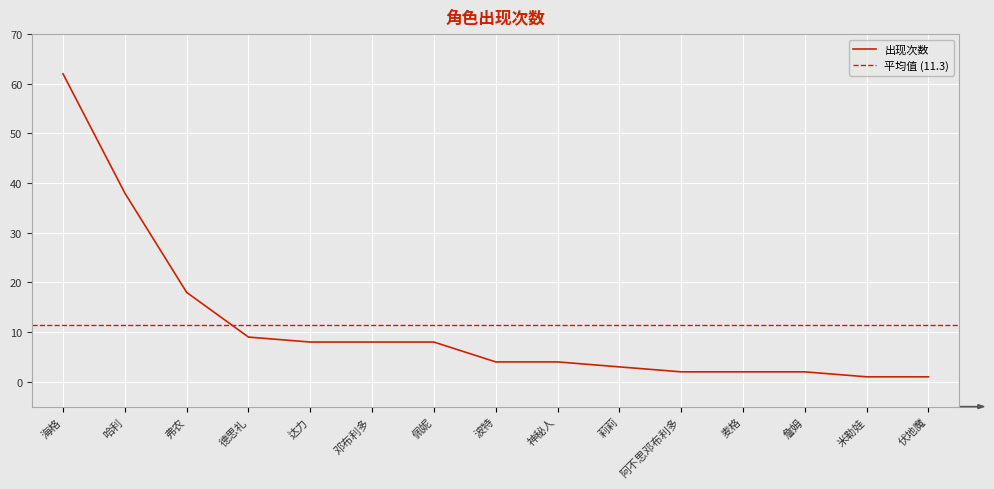

What is the value of the 9th point from the left?

4